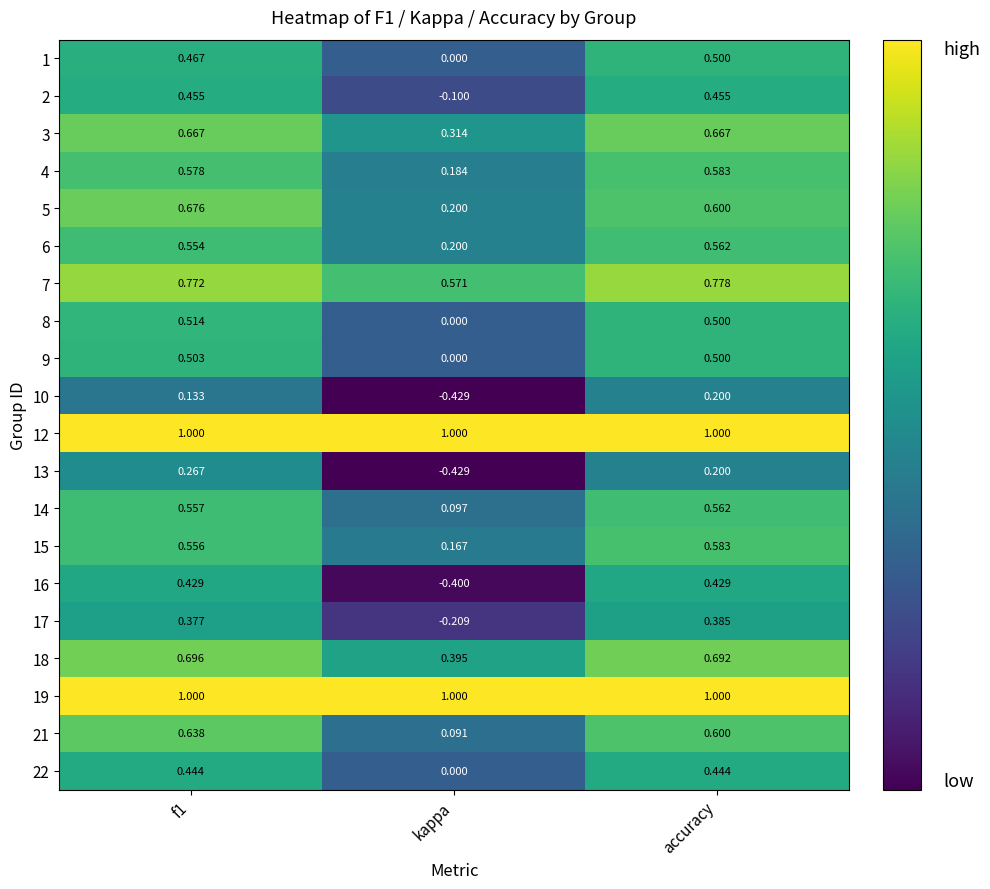

What is the greatest value displayed?

1.0